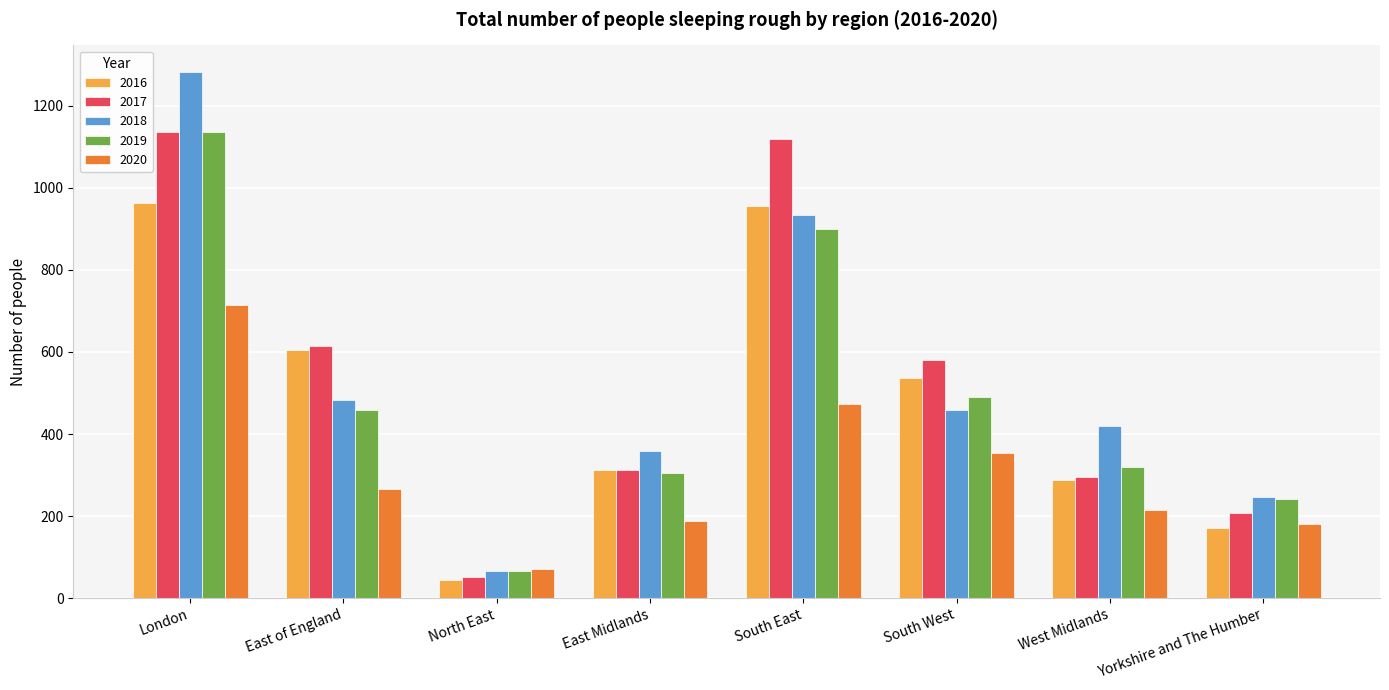

Which series has the largest range (max minus min)?

2018